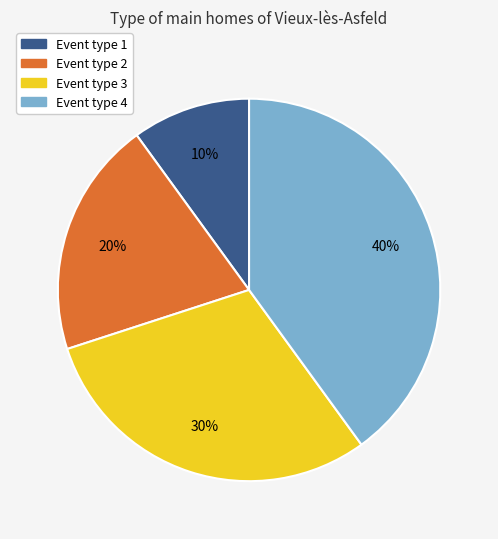

Rank the categories by value from highest to lowest.

Event type 4, Event type 3, Event type 2, Event type 1